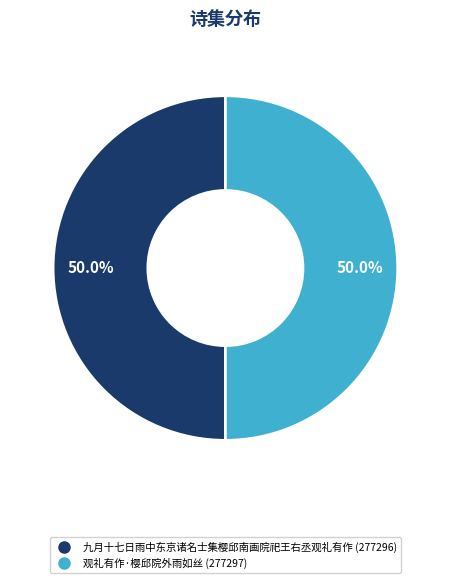

Do 九月十七日雨中东京诸名士集樱邱南画院祀王右丞观礼有作 and 观礼有作·樱邱院外雨如丝 together represent more than half of the pie?

Yes